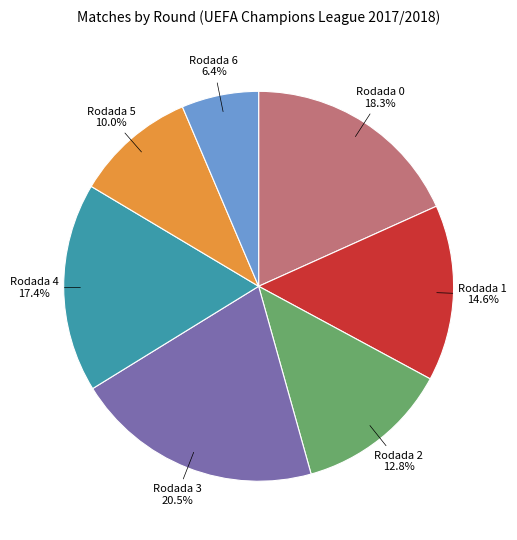

Which has a higher value, Rodada 5 or Rodada 2?

Rodada 2